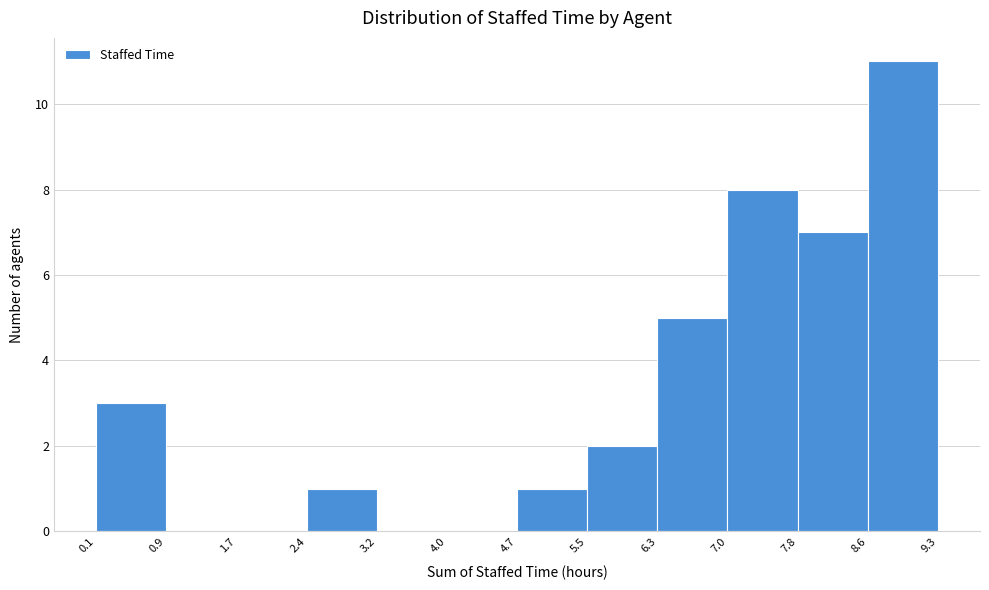

Which range on the x-axis has the tallest bar?

8.6 to 9.3